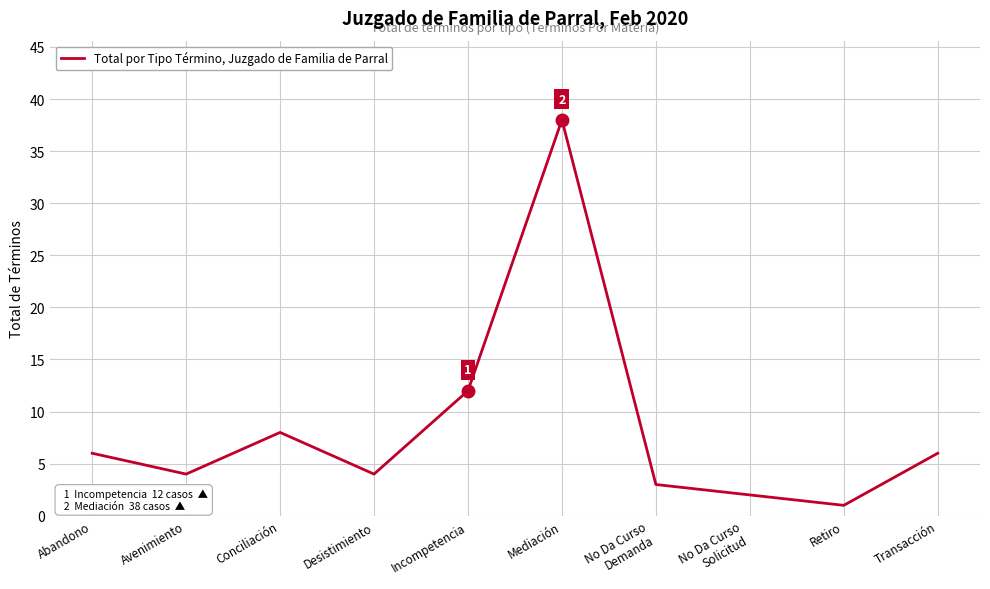

What position from the right is Conciliación?

8